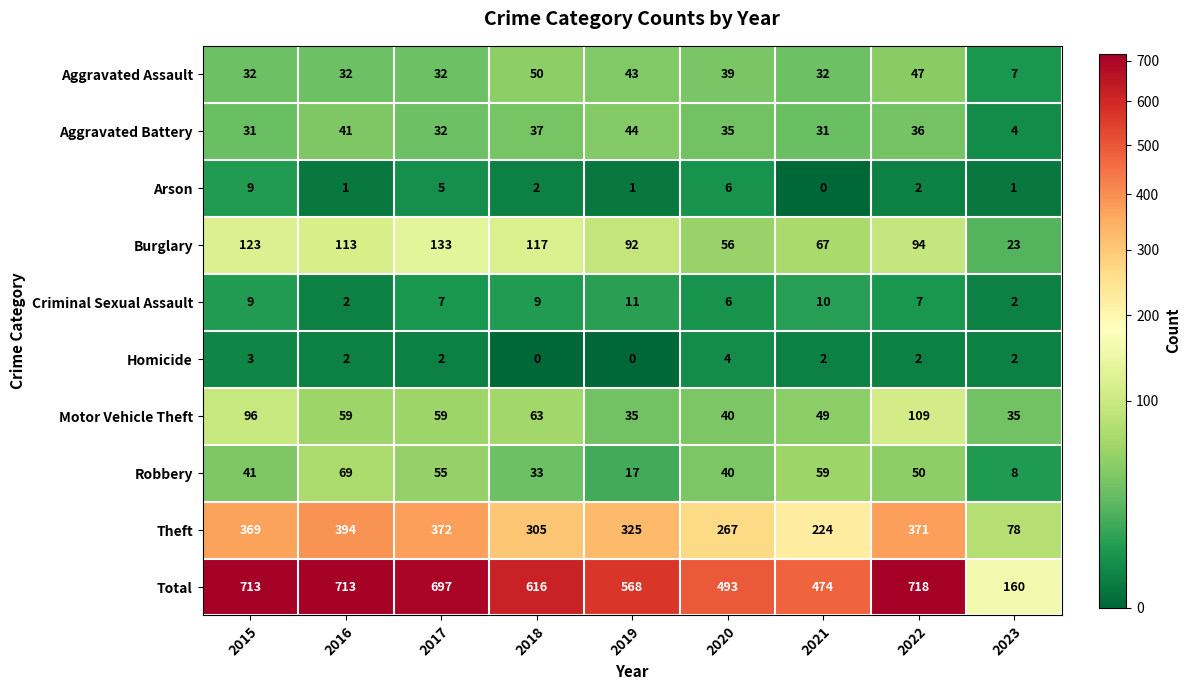

At which label does Theft reach its peak?

2016